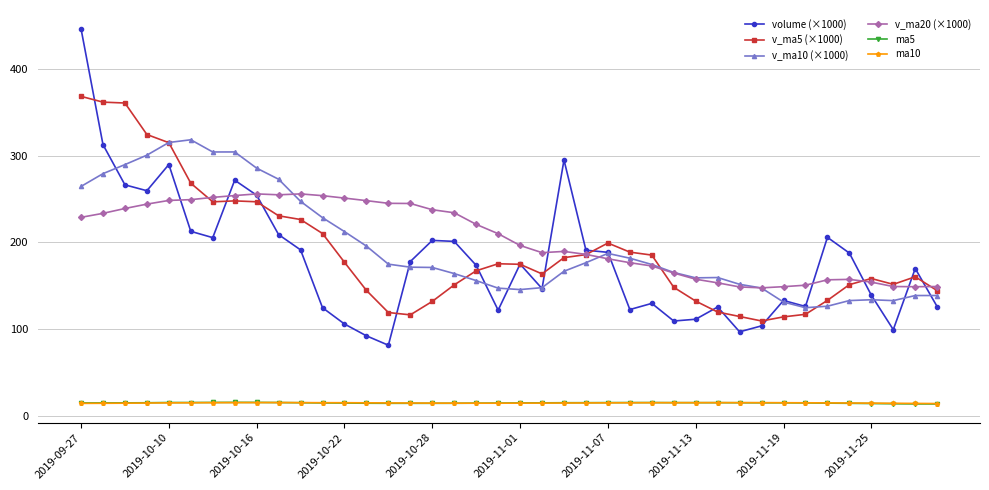

How many series are shown in this chart?

6